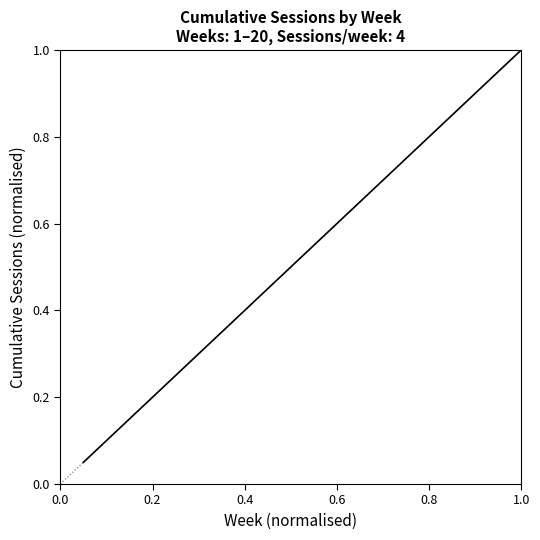

What is the maximum value shown in the chart?

1.0